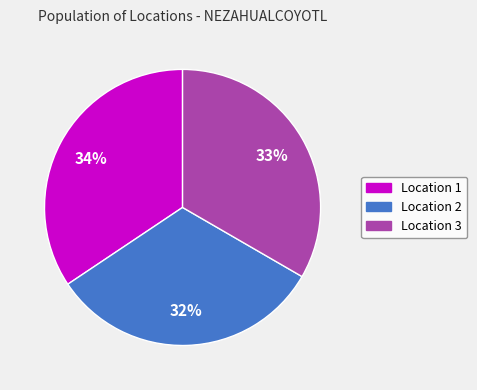

Is there a majority slice in this chart?

No